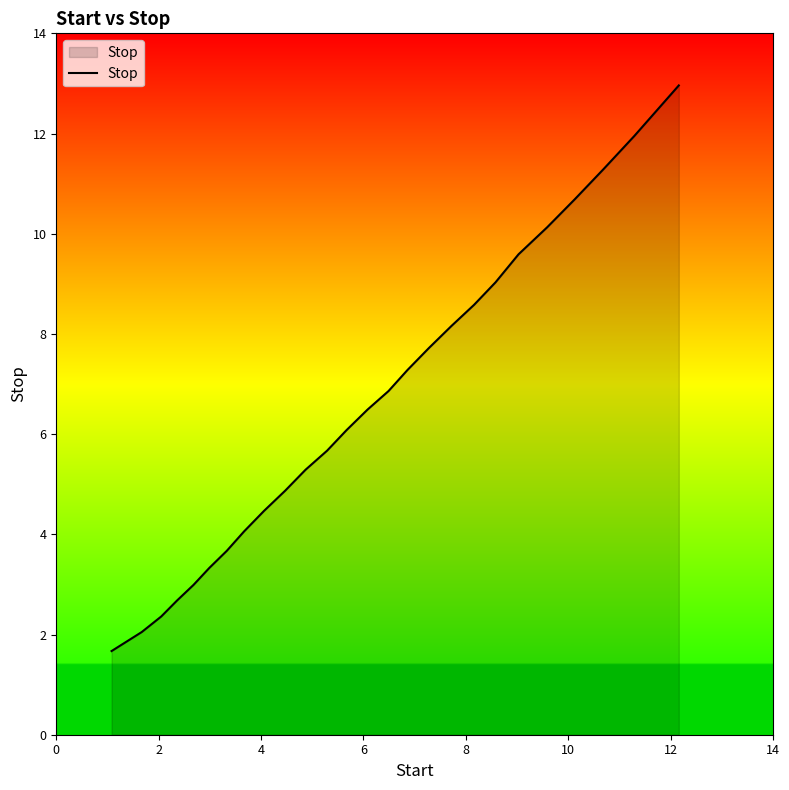

What is the maximum value shown in the chart?

13.0